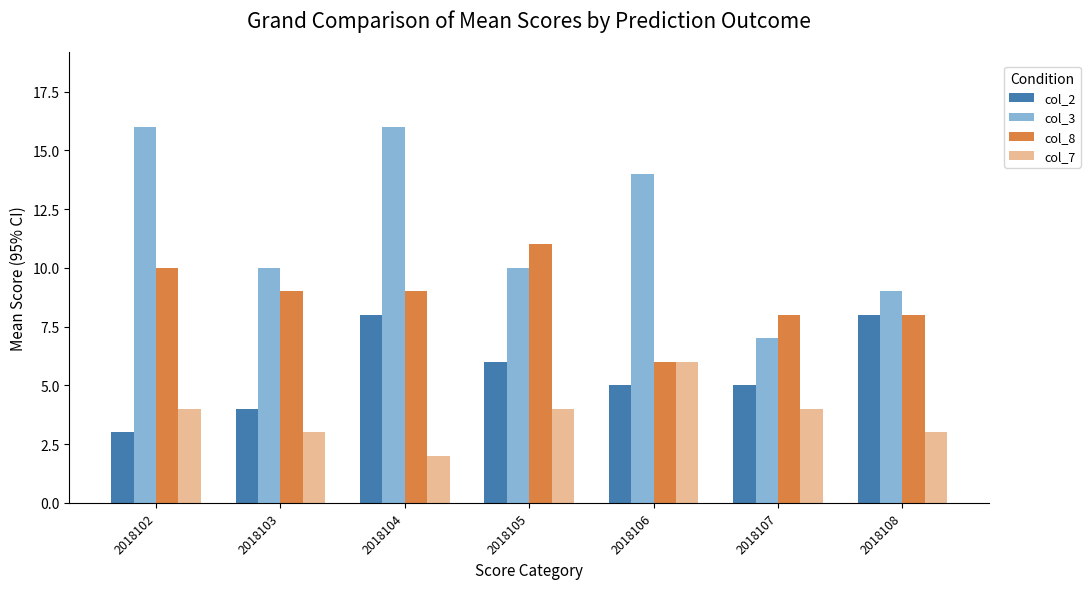

What are all the series names shown in the legend?

col_2, col_3, col_8, col_7